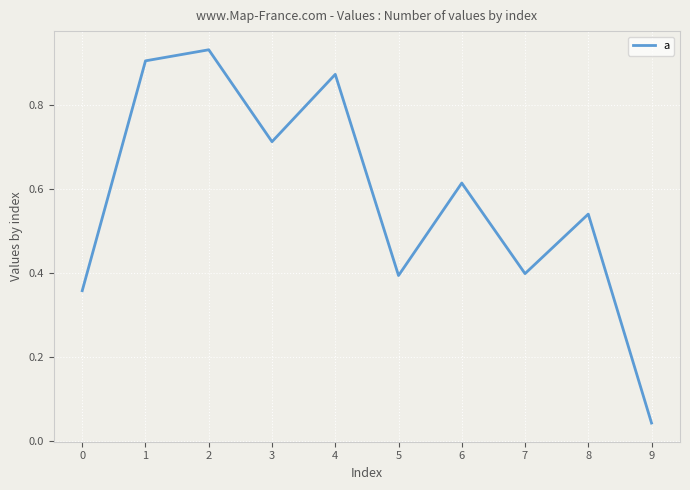

The chart shows a value of 0.2 at 0. True or false?

False